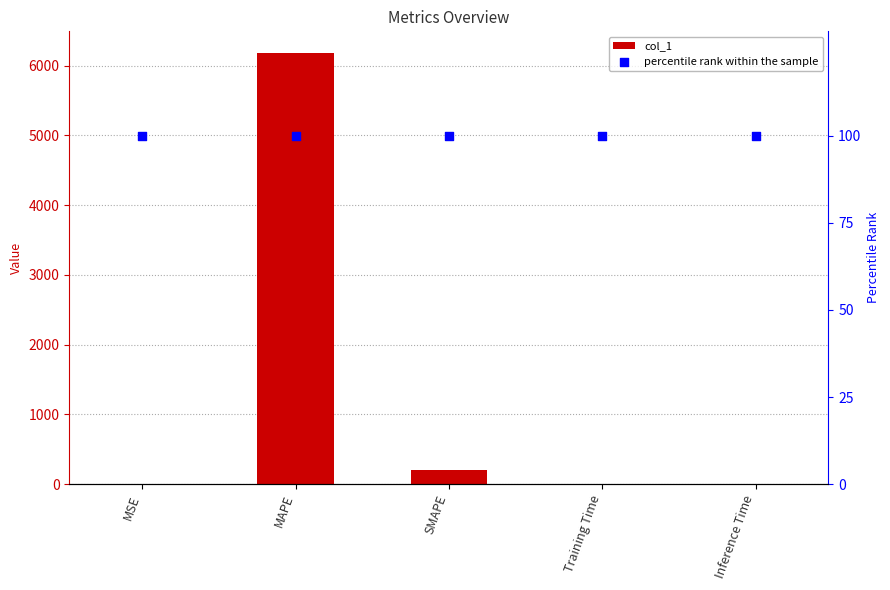

What is the total value across all series at SMAPE?

300.0